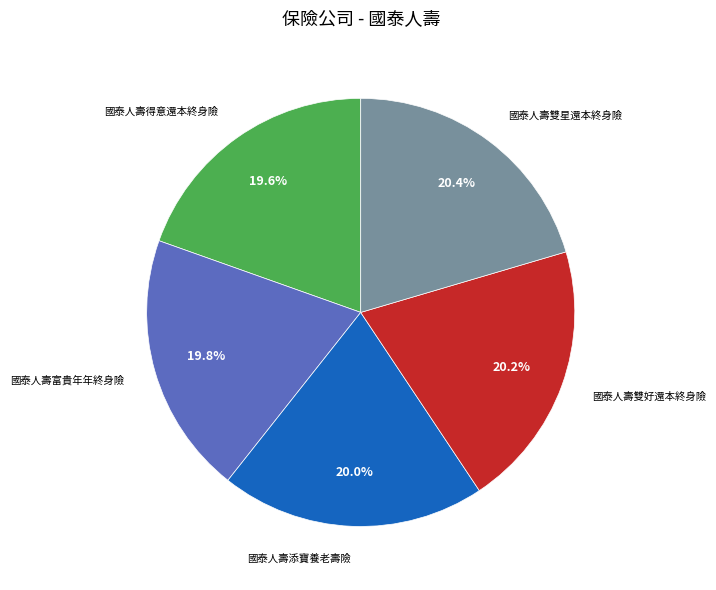

To the nearest percent, what is the average slice percentage?

20%